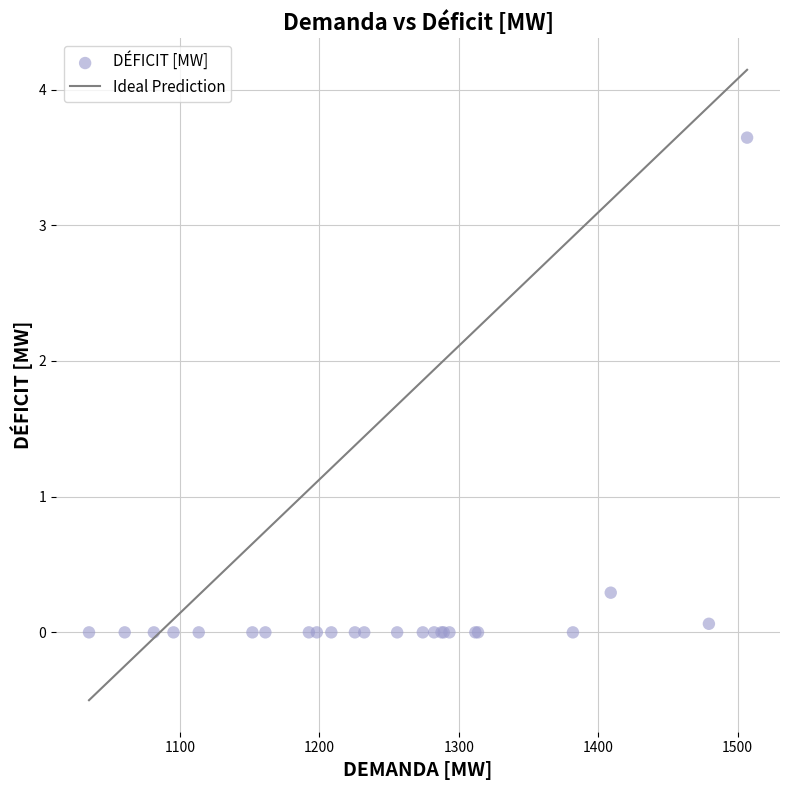

What Y value in the scatter plot is closest to 1?

0.3